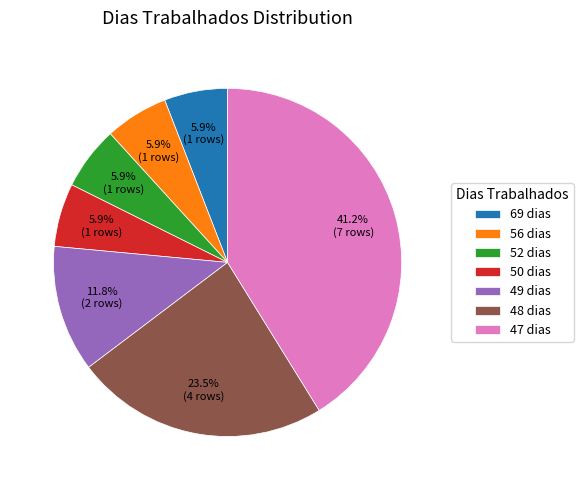

What is the largest slice in the pie chart?

47 dias